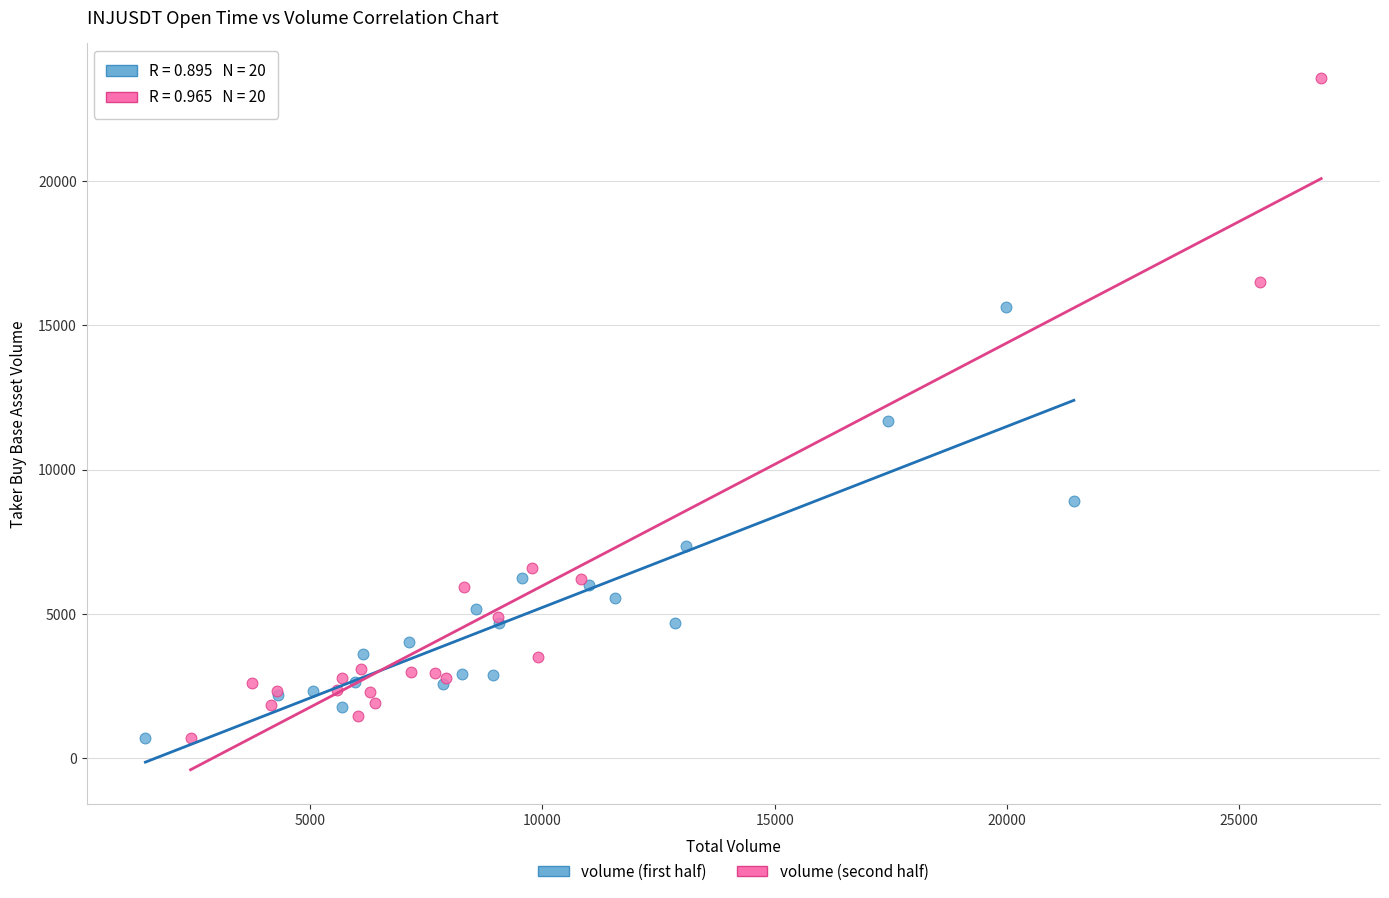

Which series has the largest Y range (max minus min)?

volume (second half)